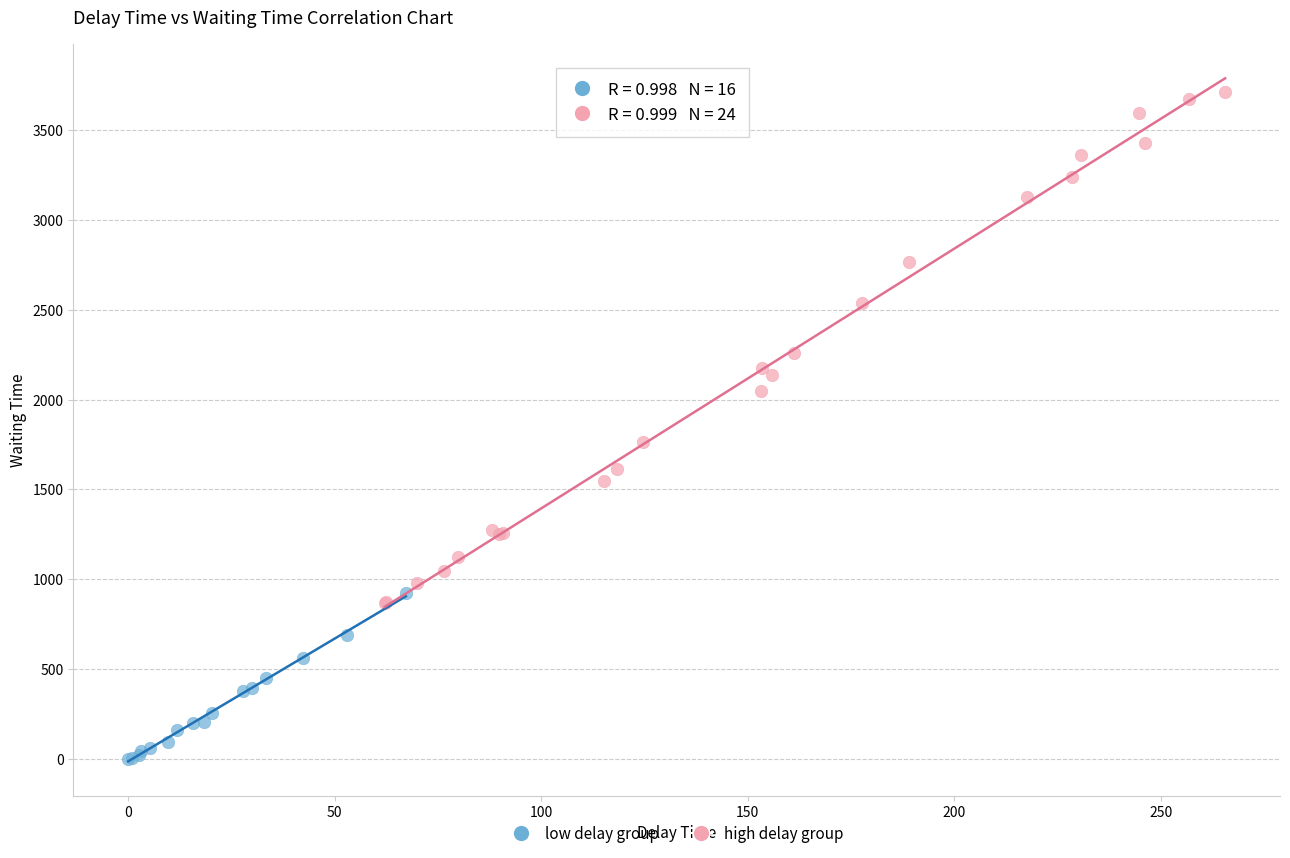

Which series reaches the maximum Y coordinate?

high delay group